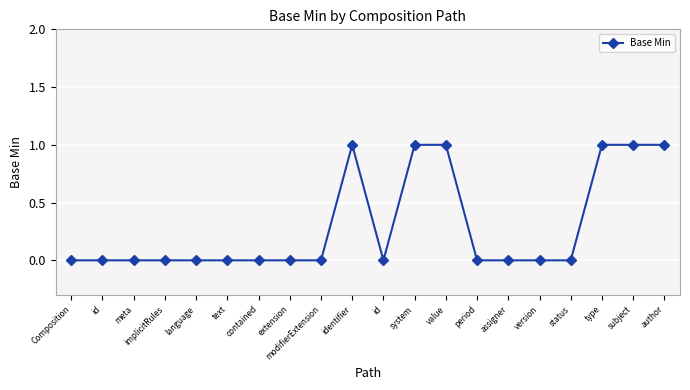

How many categories are shown in the chart?

20